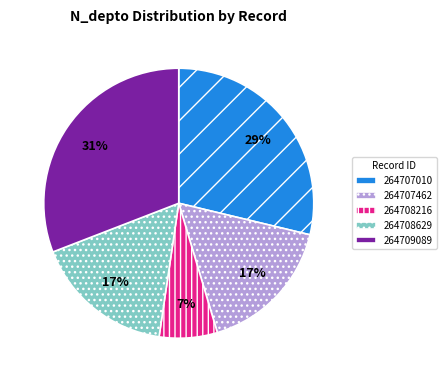

To the nearest percent, what is the difference between the largest and smallest slice percentages?

24%